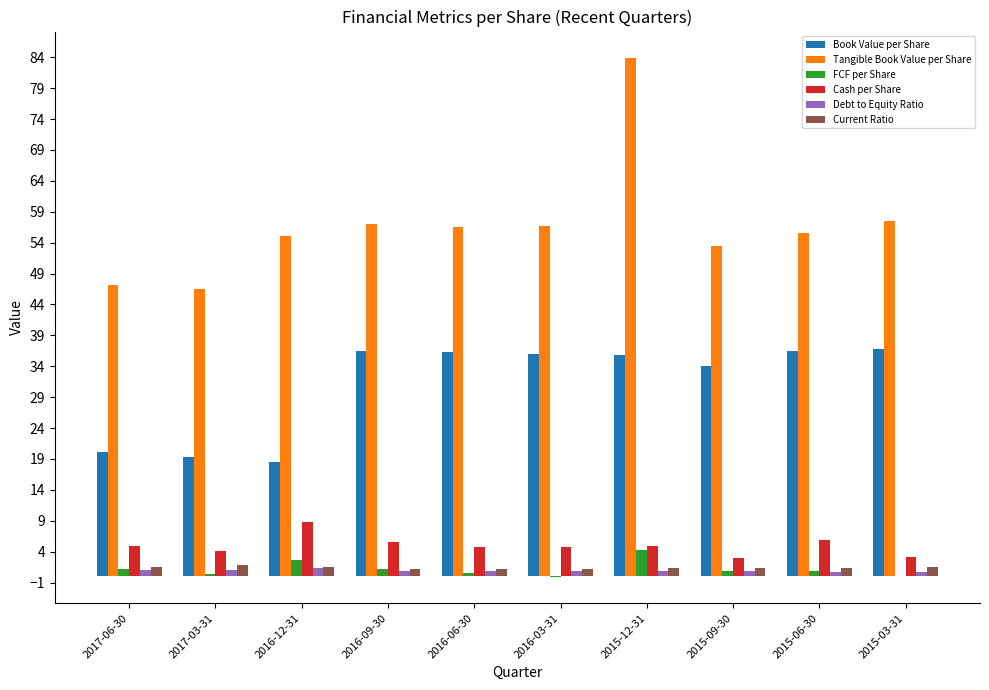

Are the bars horizontal?

No